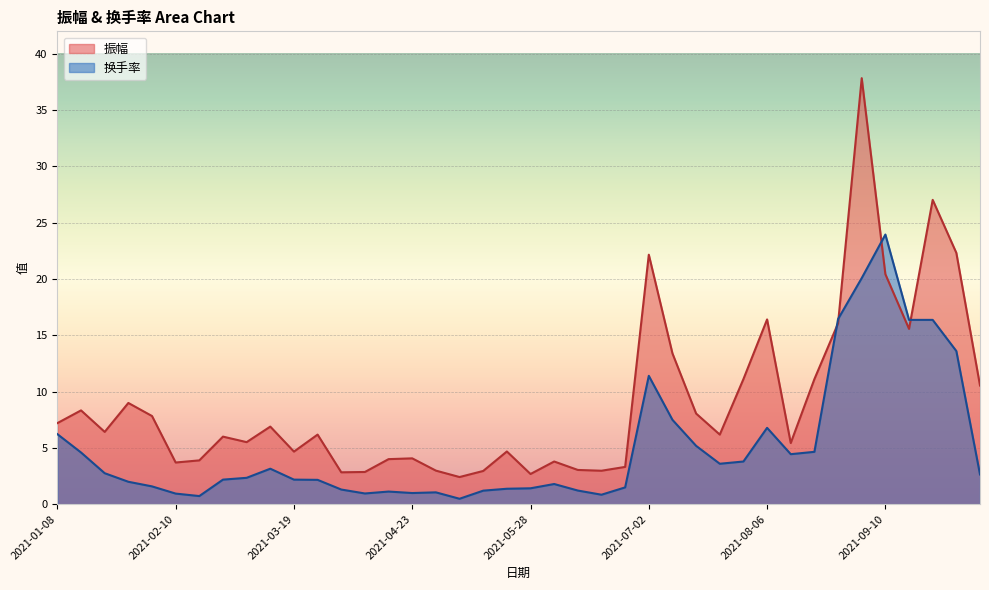

What is the approximate value of 振幅 at 2021-06-18?

3.0